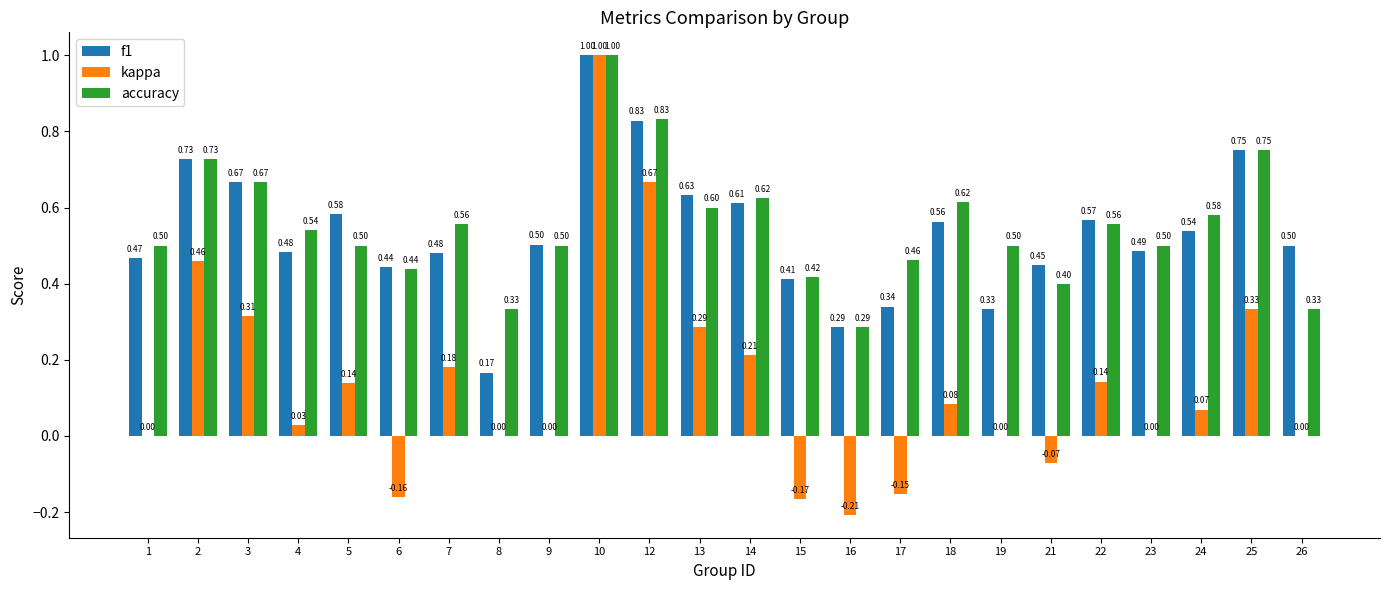

The value of accuracy at 26 is 0.5. True or false?

False